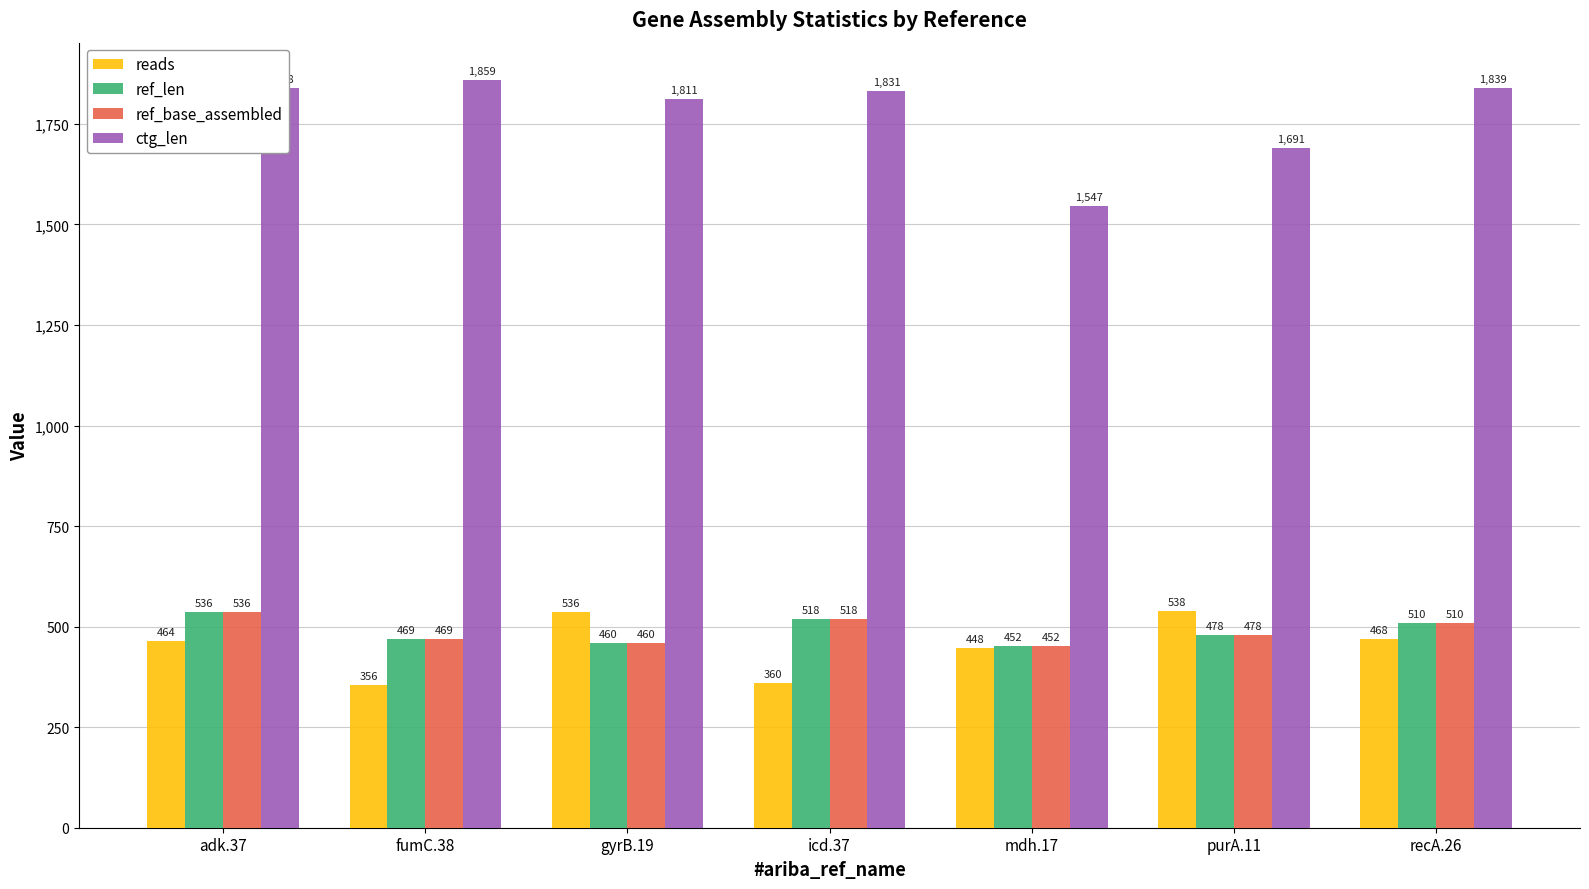

Which category has the highest value in the ctg_len series?

fumC.38